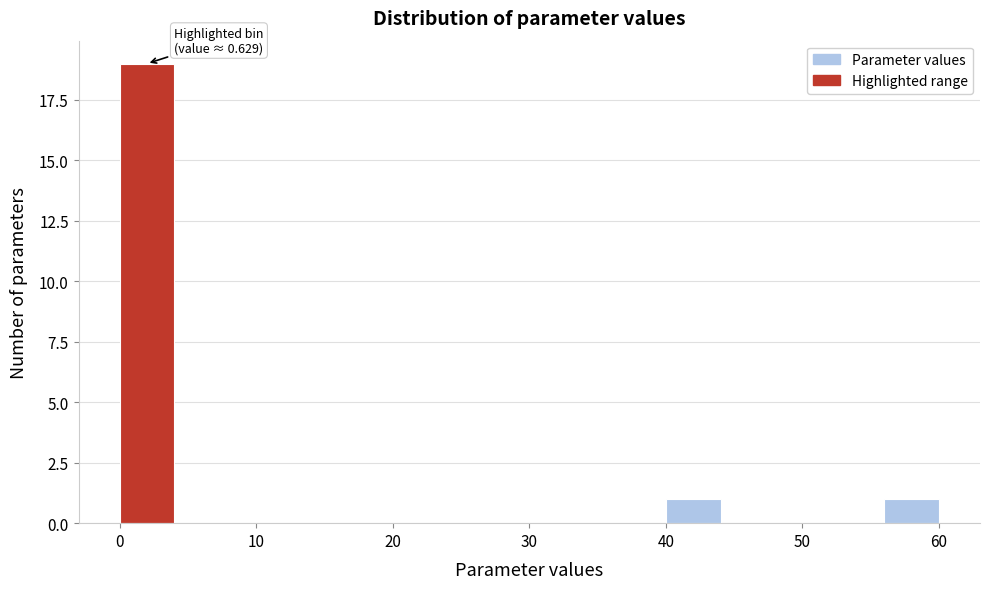

Which range on the x-axis has the tallest bar?

0 to 4